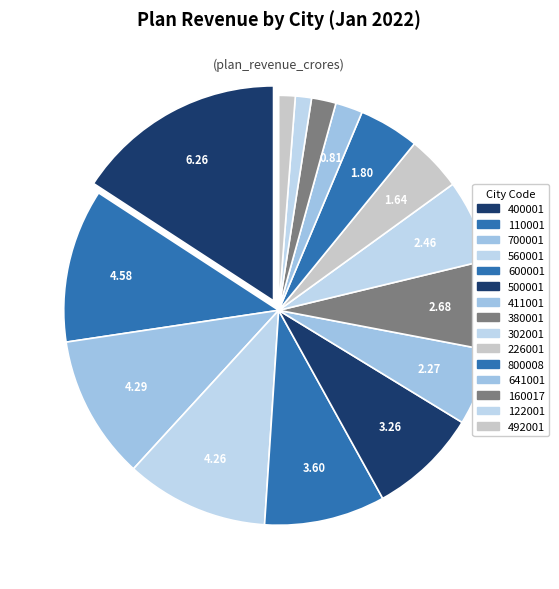

How many slices are in this pie chart?

15